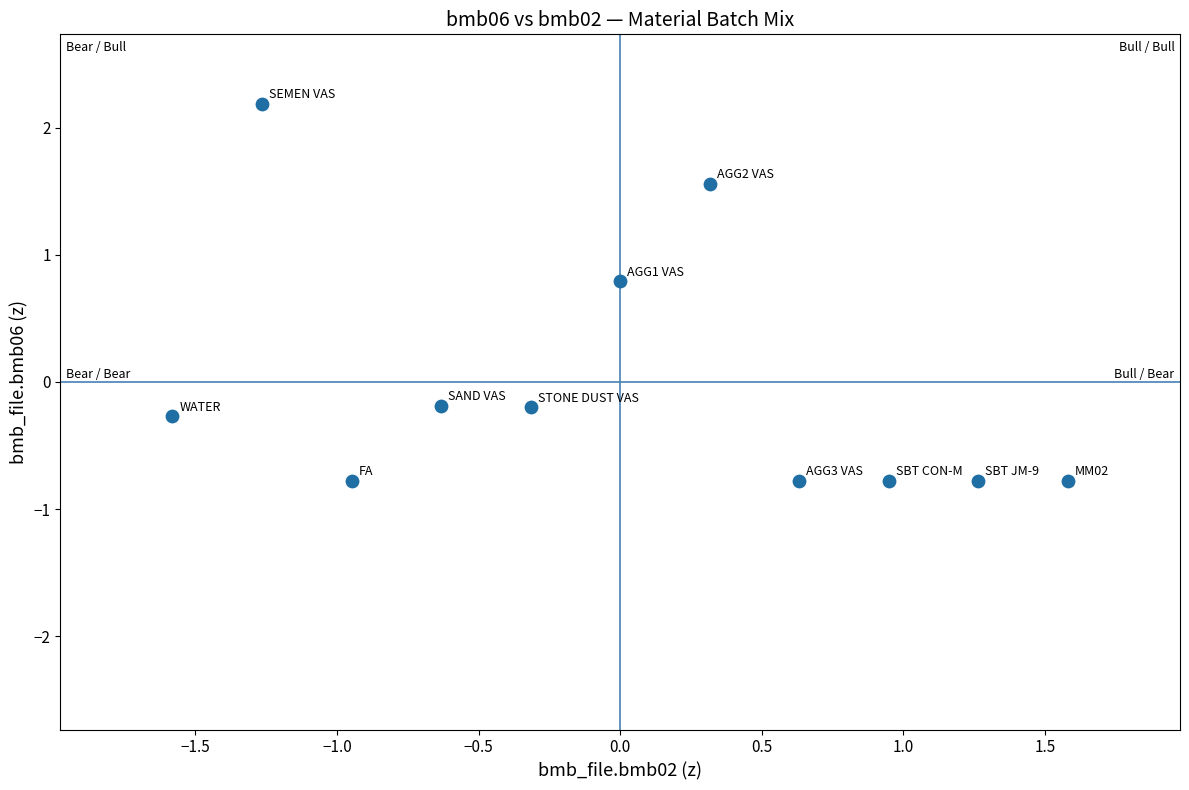

What is the range of X values (max minus min)?

3.2